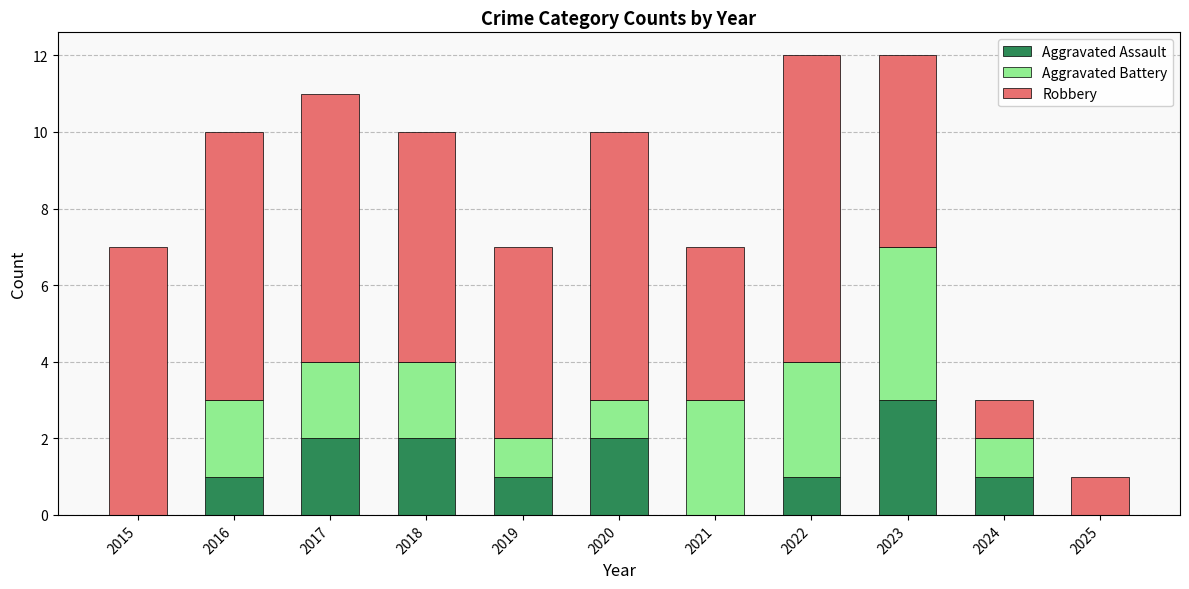

What is the sum of all Aggravated Assault values?

13